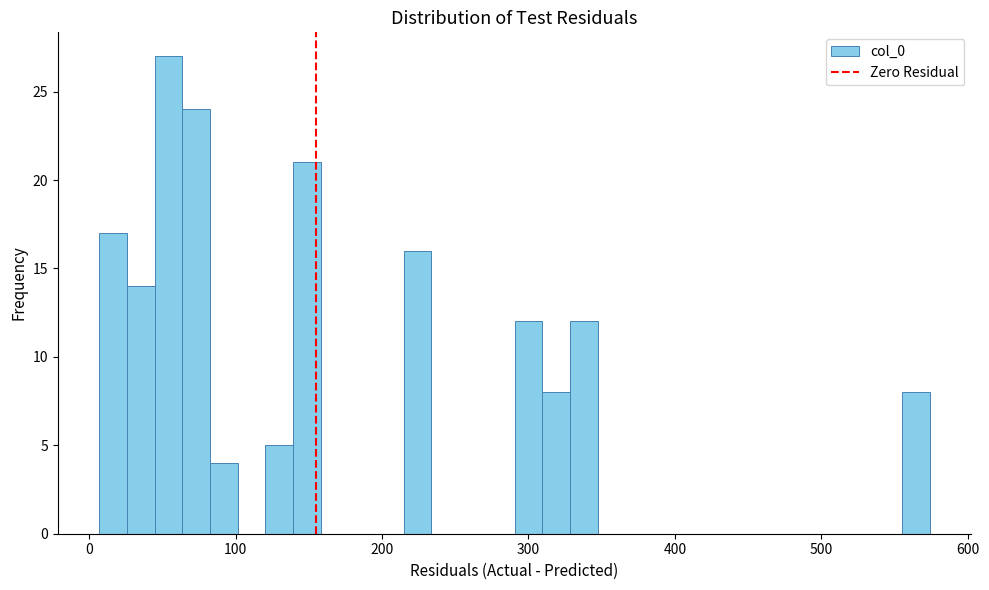

Around what value on the x-axis is the tallest bar? Give the approximate position of its centre, as read against the axis.

50